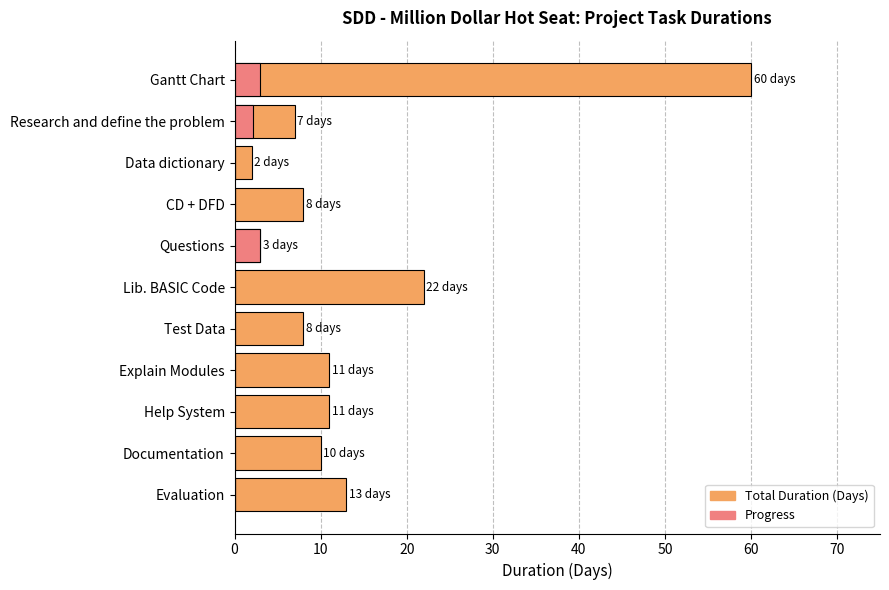

How many bars are there in each group?

2